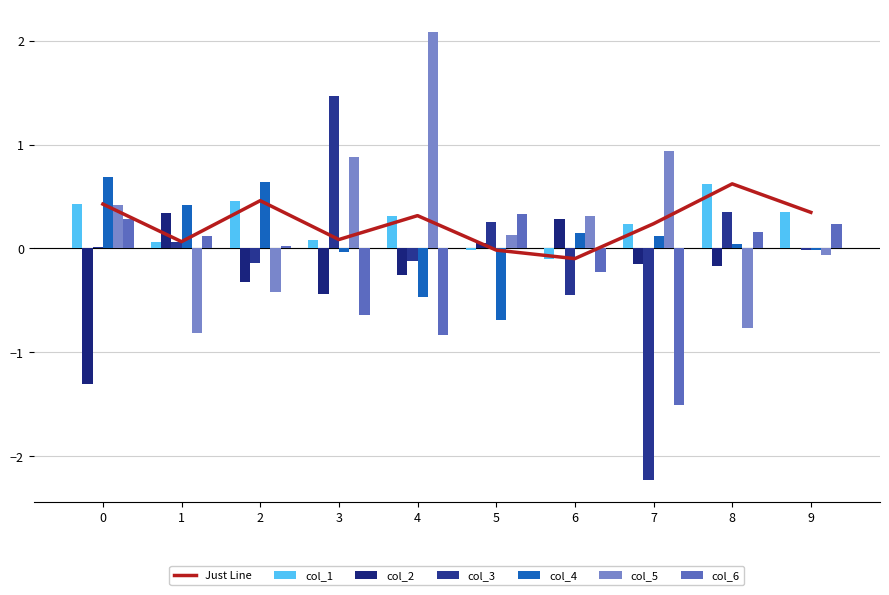

Which category has the lowest value across all series?

7